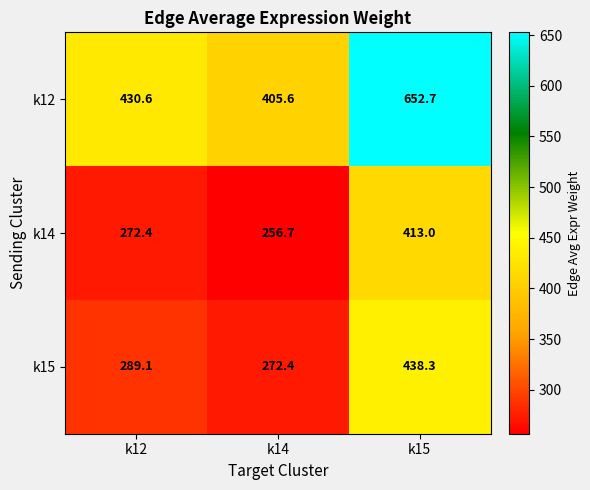

What is the sum of the k12 values at k12 and k14?

836.2